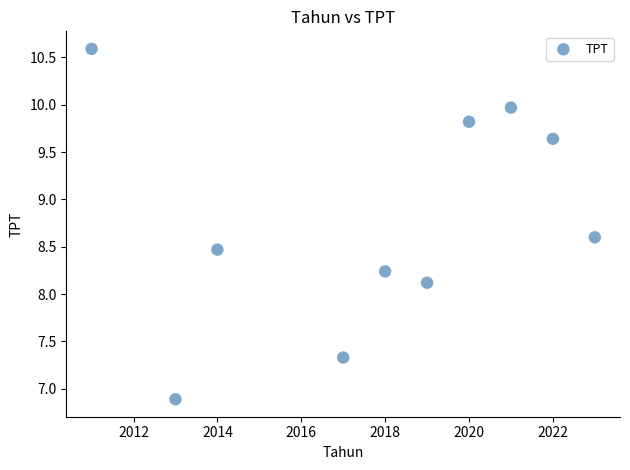

What Y value in the scatter plot is closest to 8?

8.1